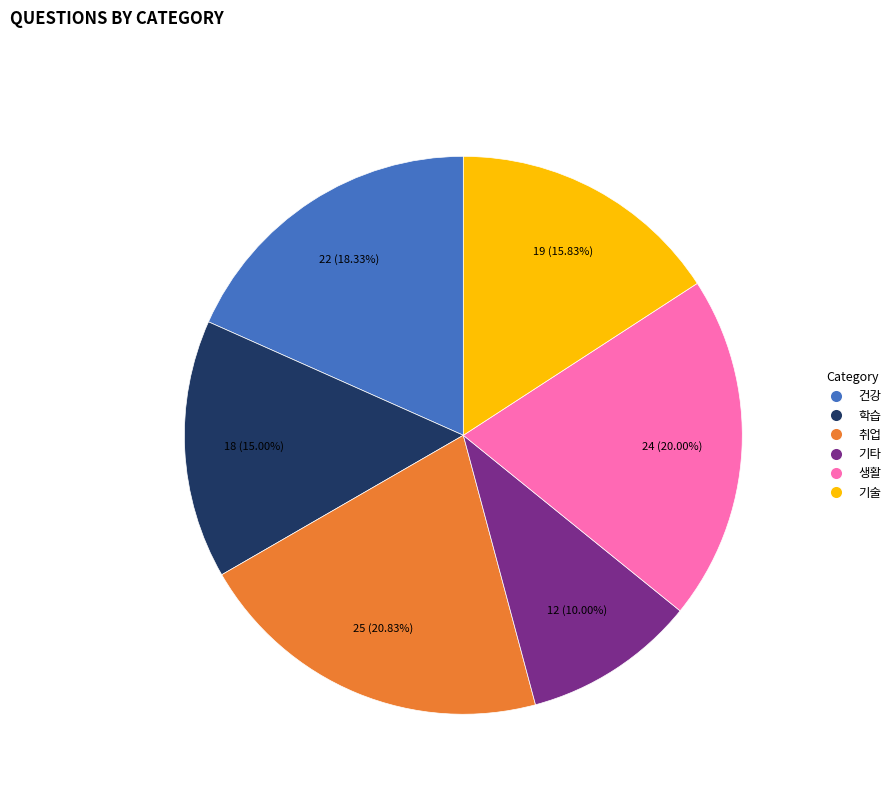

Does any single category account for the majority?

No